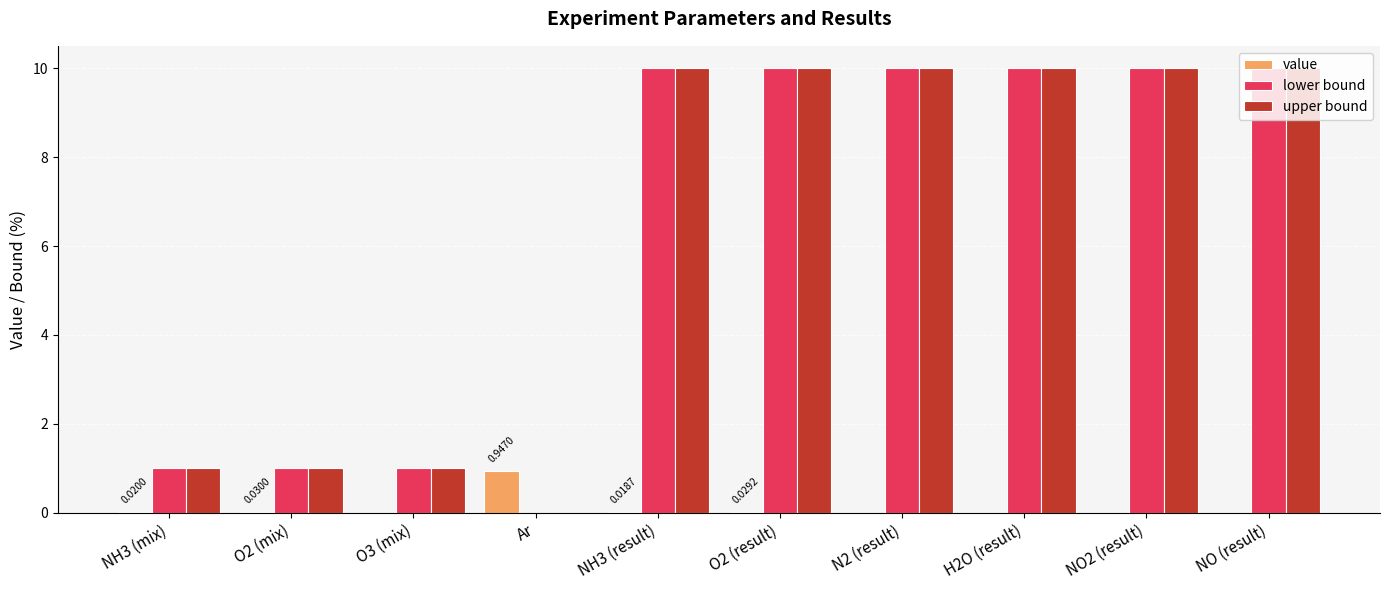

What is the sum of all upper bound values?

63.0